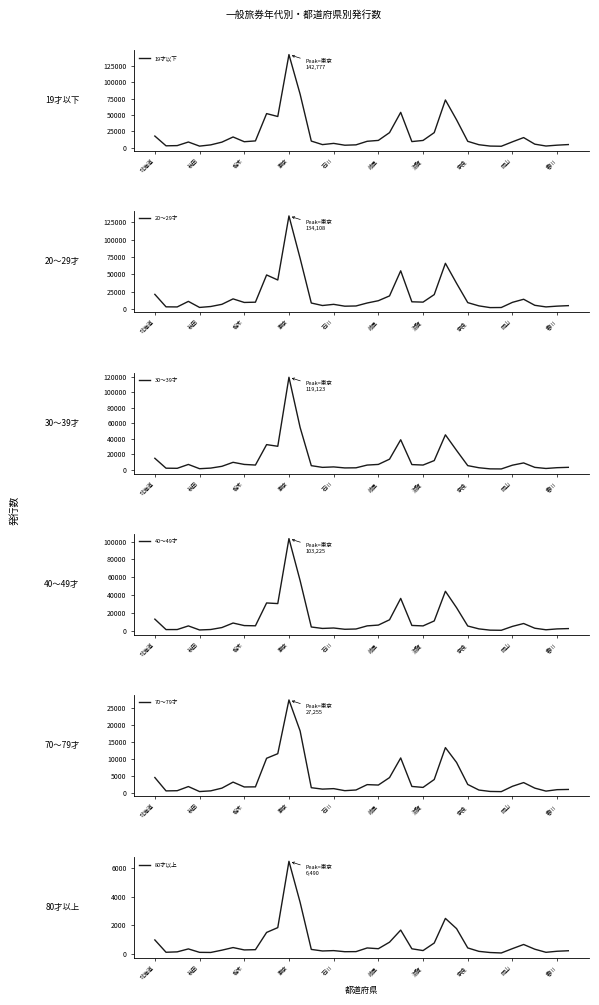

How many categories are shown in the chart?

38